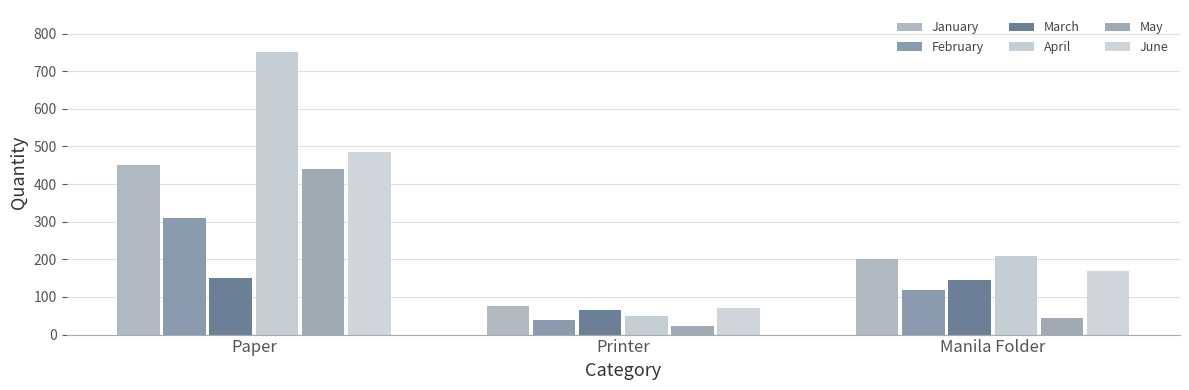

At which category does the chart reach its peak across all series?

Paper